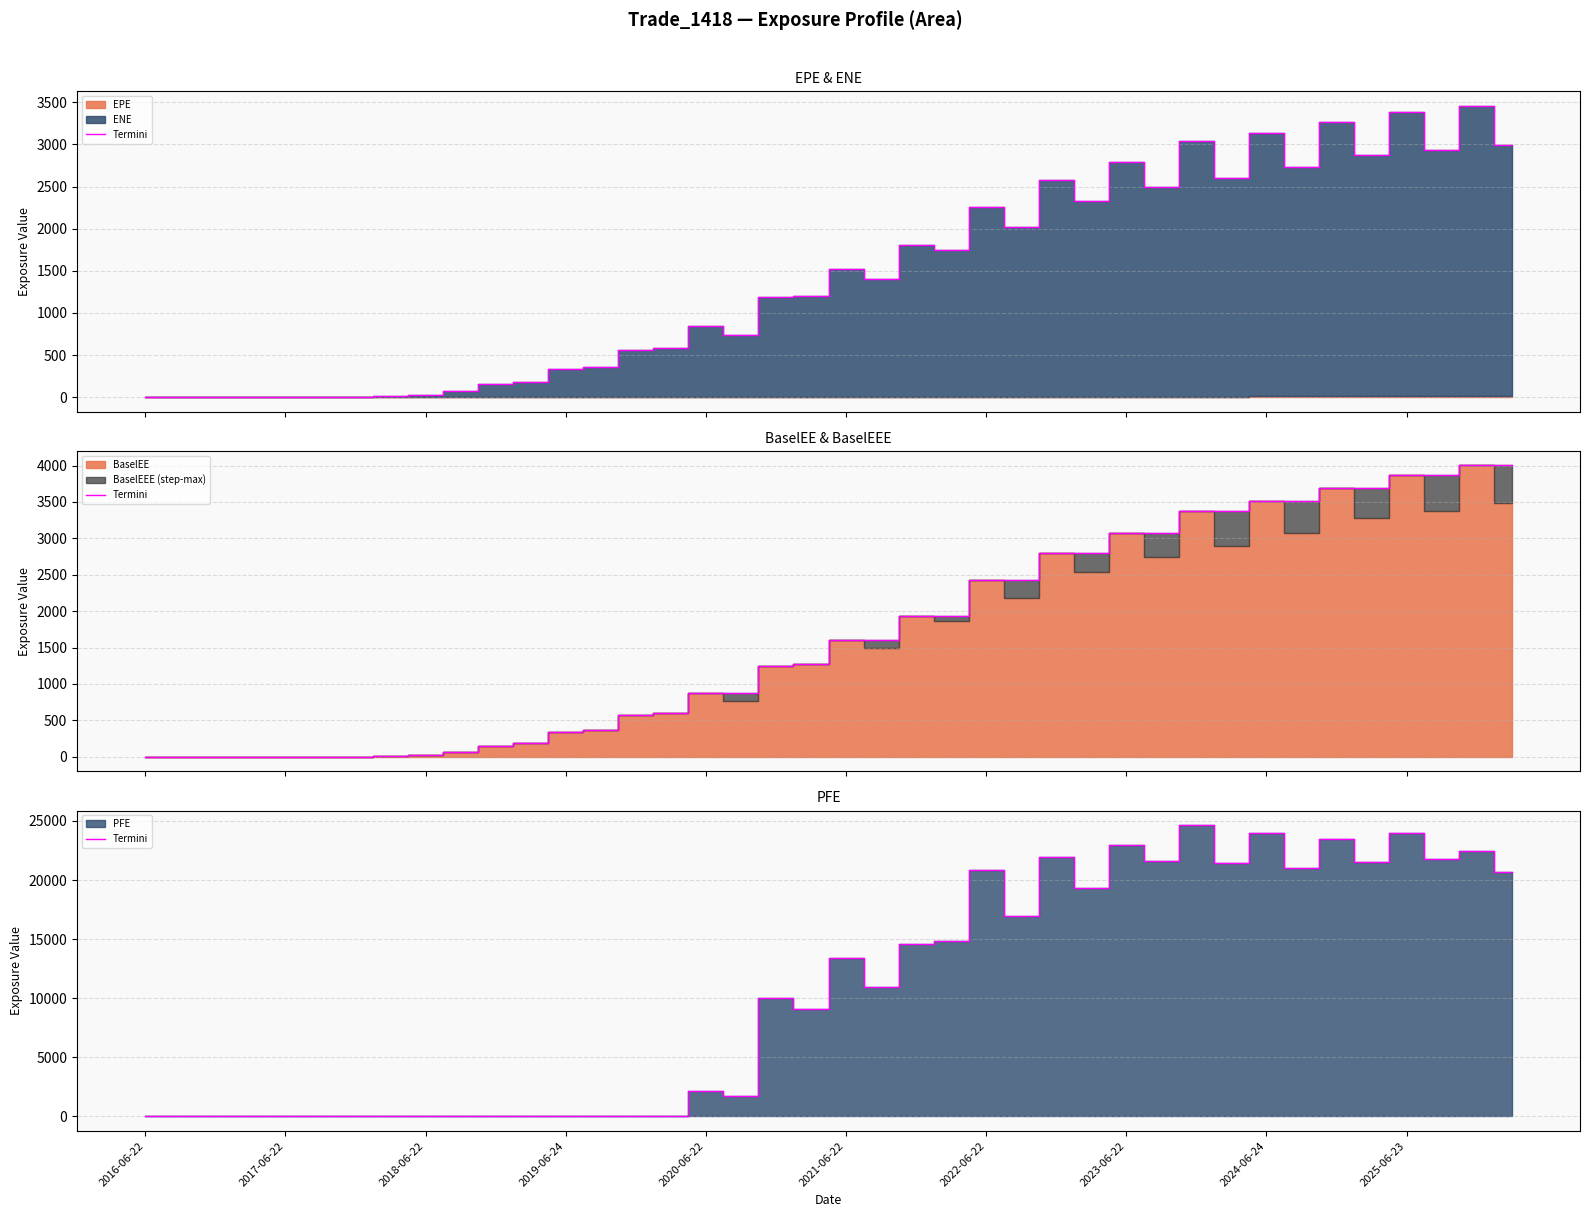

Count the number of categories in the chart.

40